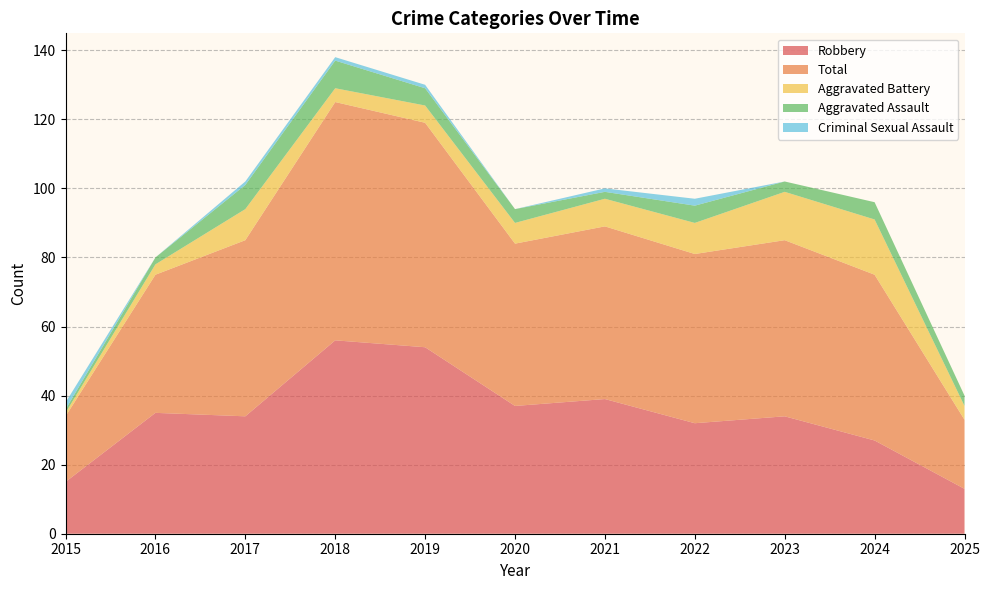

Reading left to right, transcribe all the data shown in this chart.

Robbery: 15	35	34	56	54	37	39	32	34	27	13
Total: 19	40	51	69	65	47	50	49	51	48	20
Aggravated Battery: 1	3	9	4	5	6	8	9	14	16	4
Aggravated Assault: 1	2	7	8	5	4	2	5	3	5	3
Criminal Sexual Assault: 2	0	1	1	1	0	1	2	0	0	0